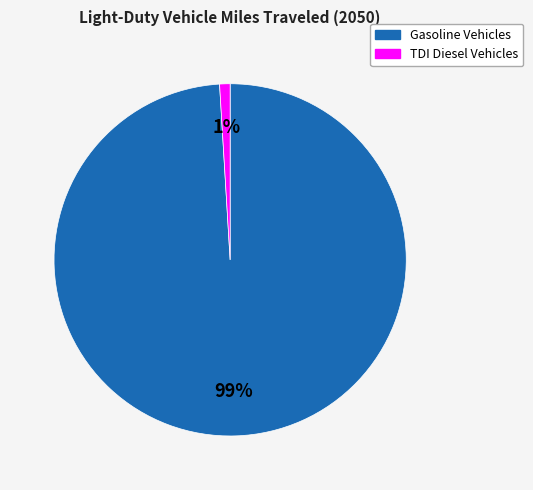

What is the smallest slice in the pie chart?

TDI Diesel Vehicles